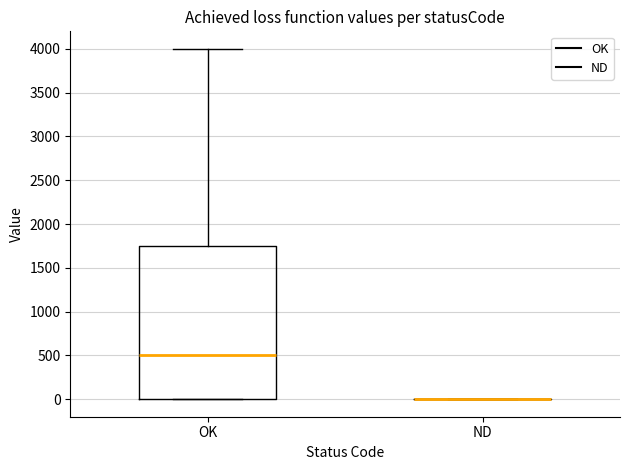

Which box is the tallest, from its lower edge to its upper edge?

OK